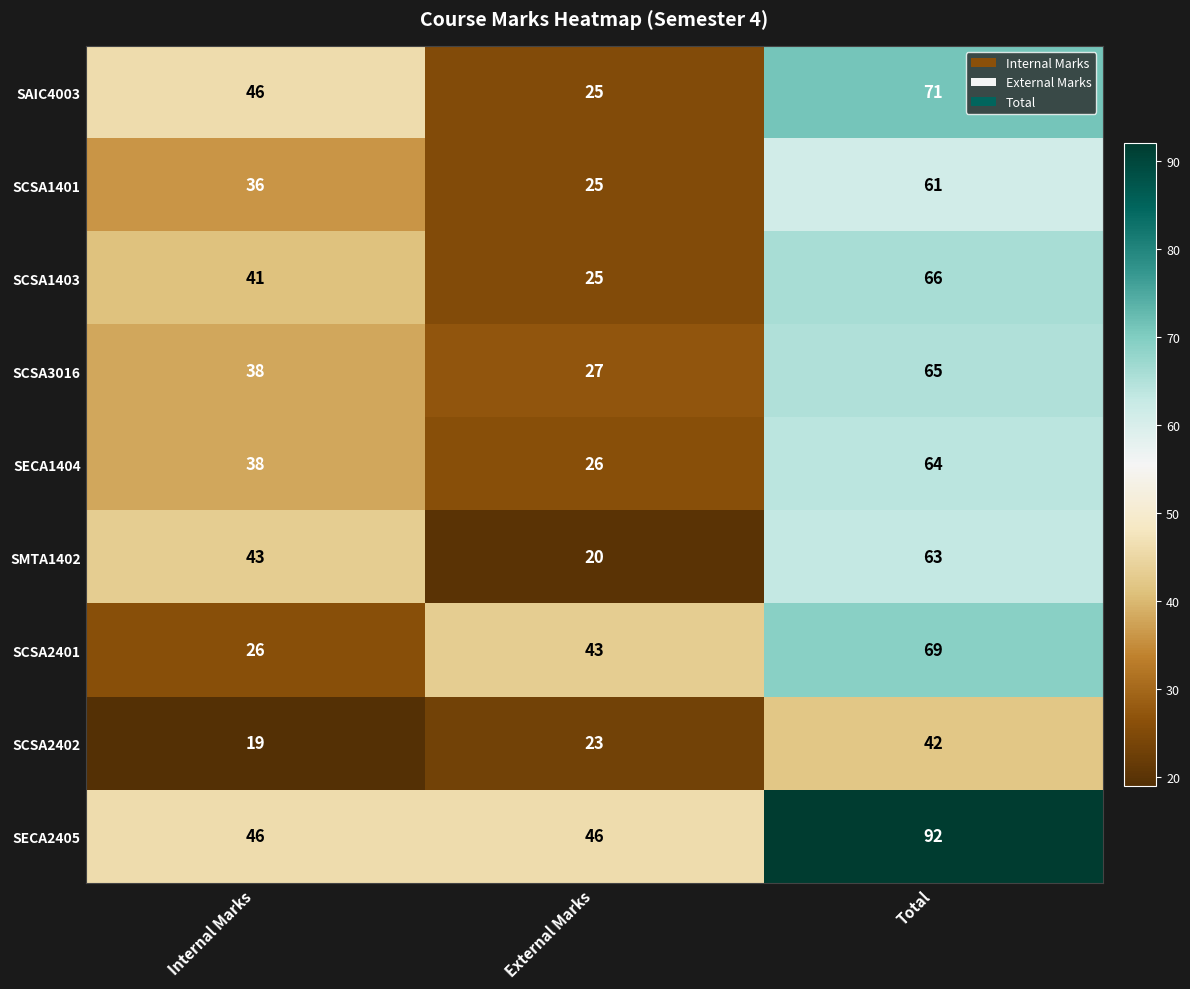

The SCSA1401 series shows 62 at Internal Marks. True or false?

False